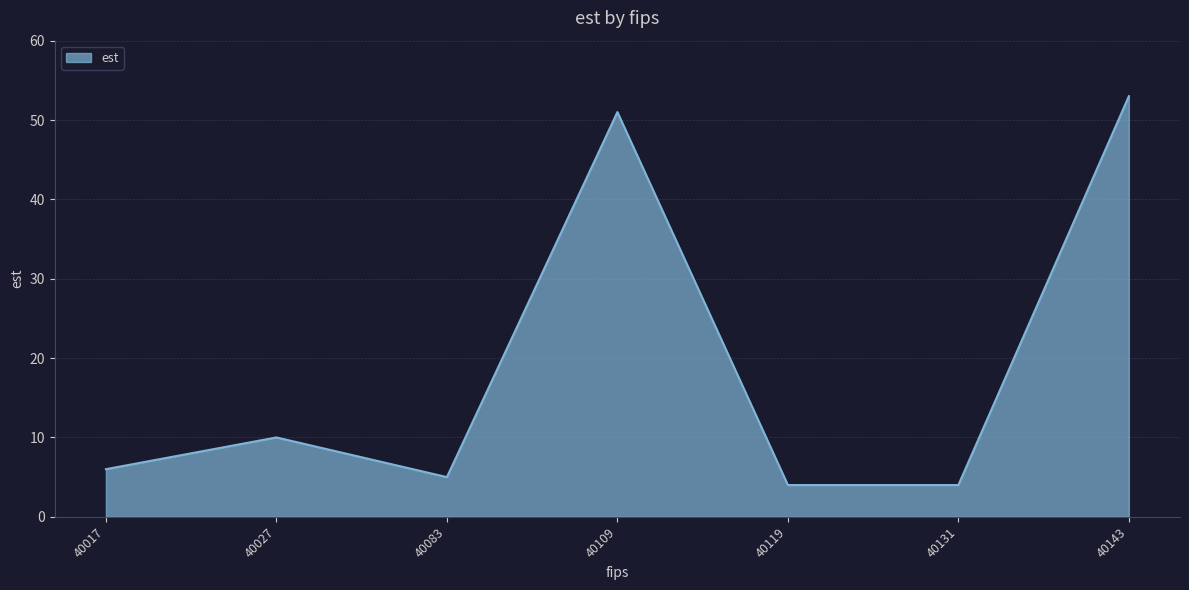

Count the number of categories in the chart.

7